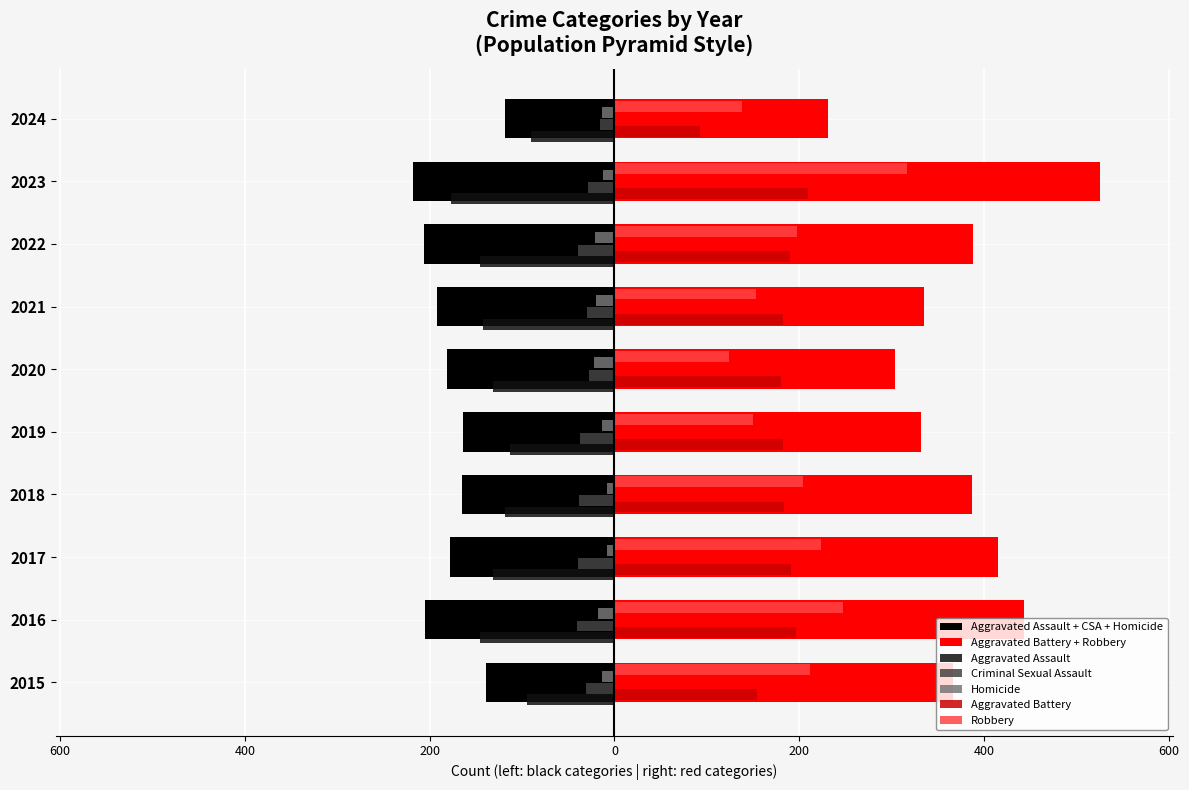

Count the number of categories in the chart.

10